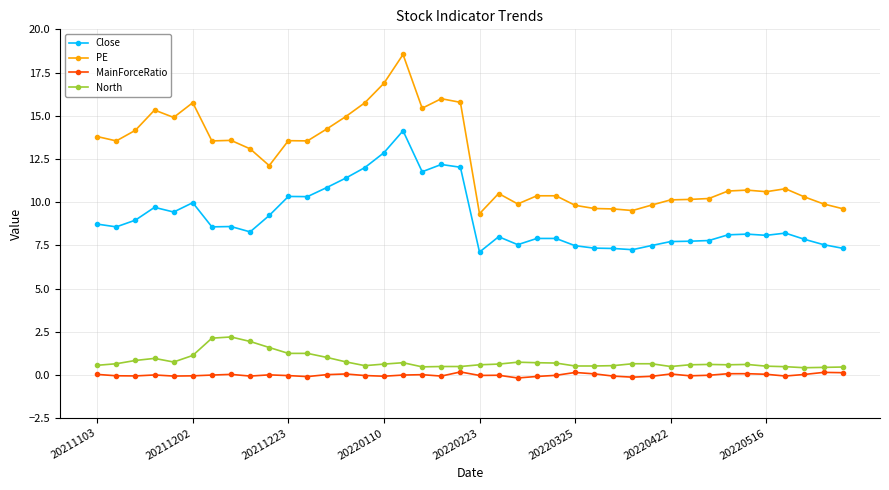

True or false: Close has more than 0 points higher than both neighbors.

True